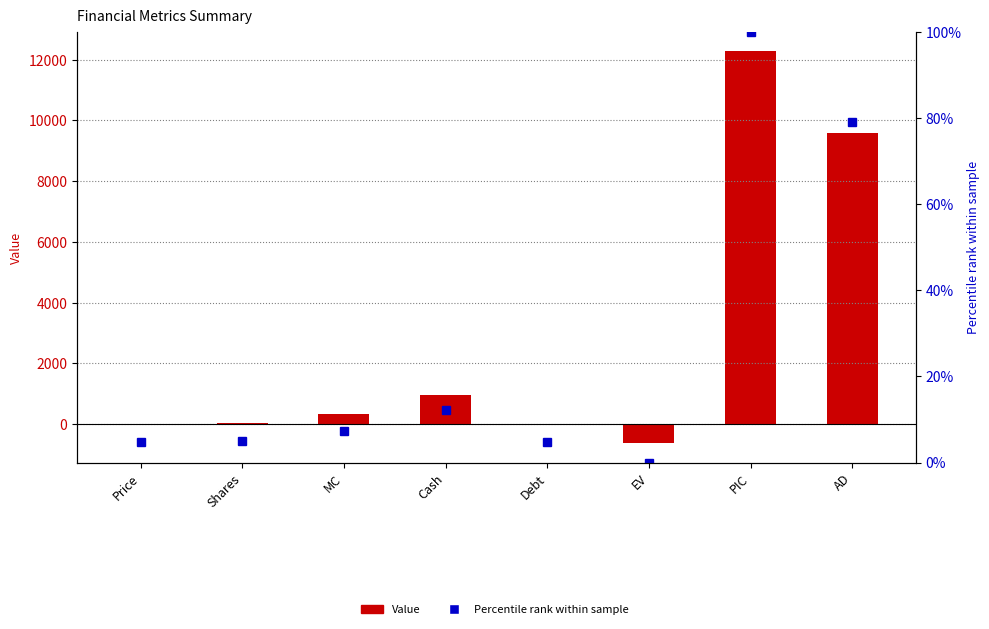

At how many categories does at least one series exceed 10524?

1